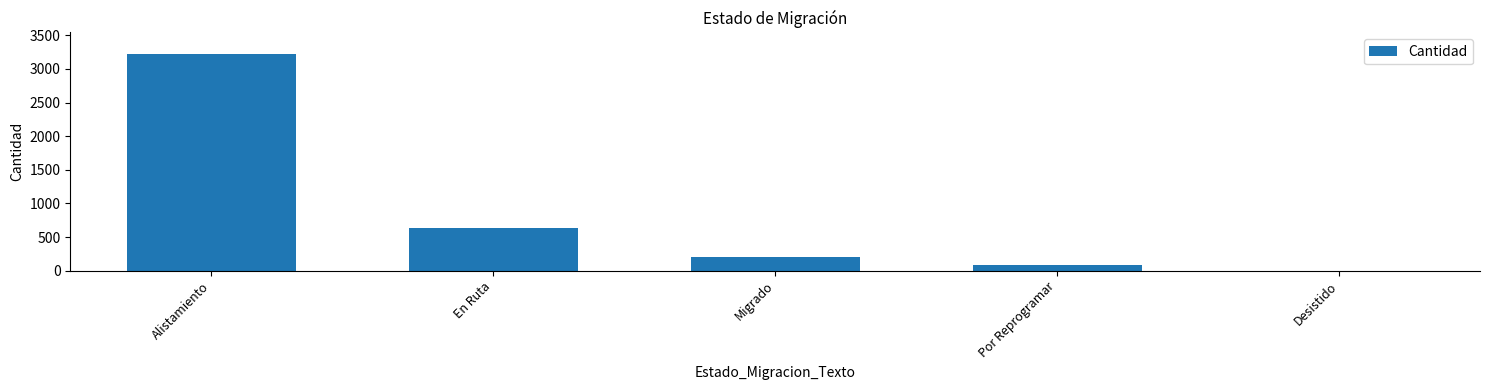

Is it true that the value at Desistido is 2?

True